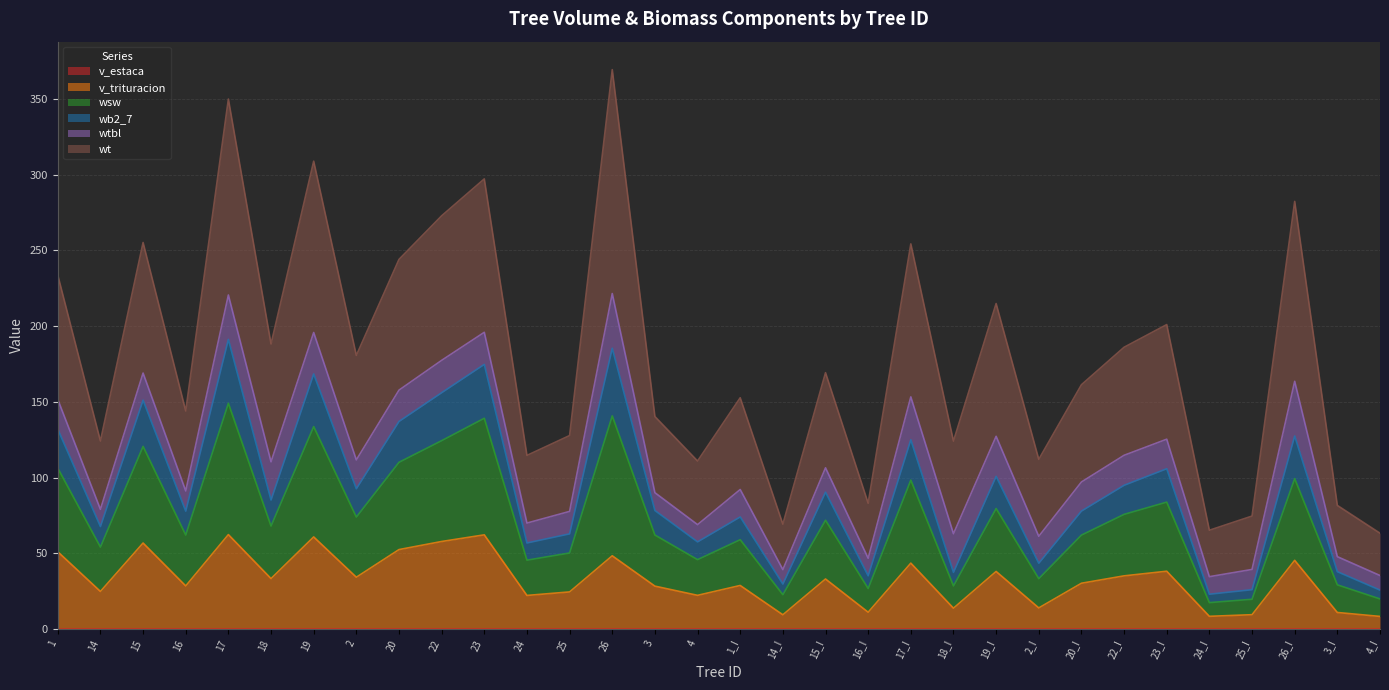

What value does the v_trituracion series have at 15?

56.8